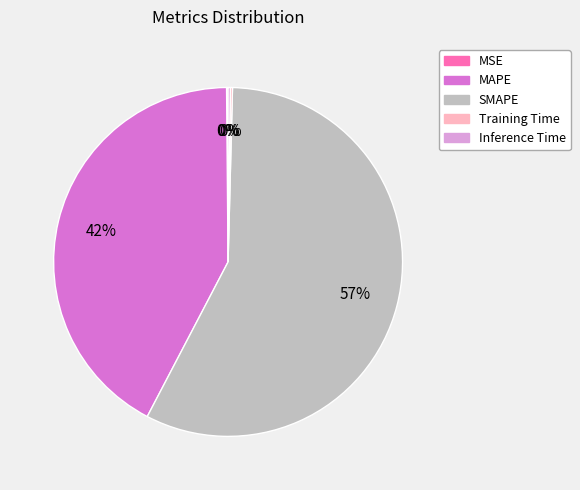

Do SMAPE and MAPE together represent more than half of the pie?

Yes